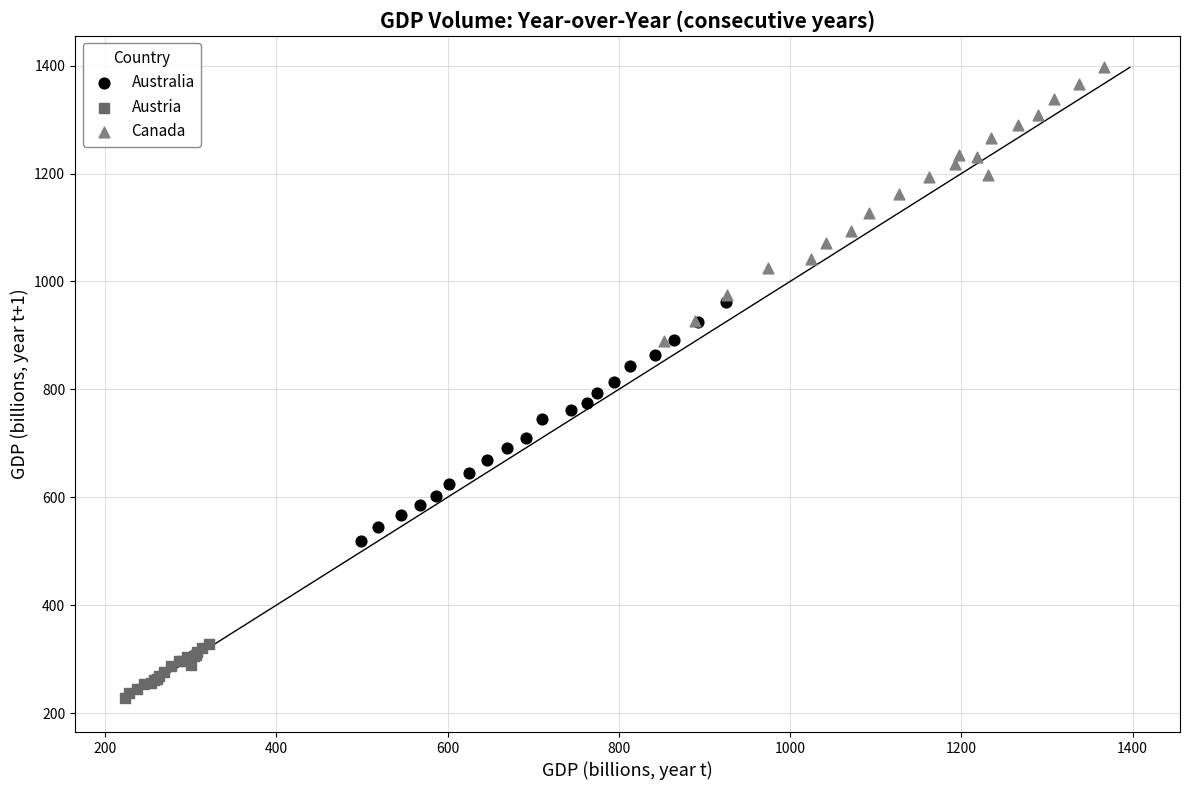

Which series contains the highest Y value?

Canada